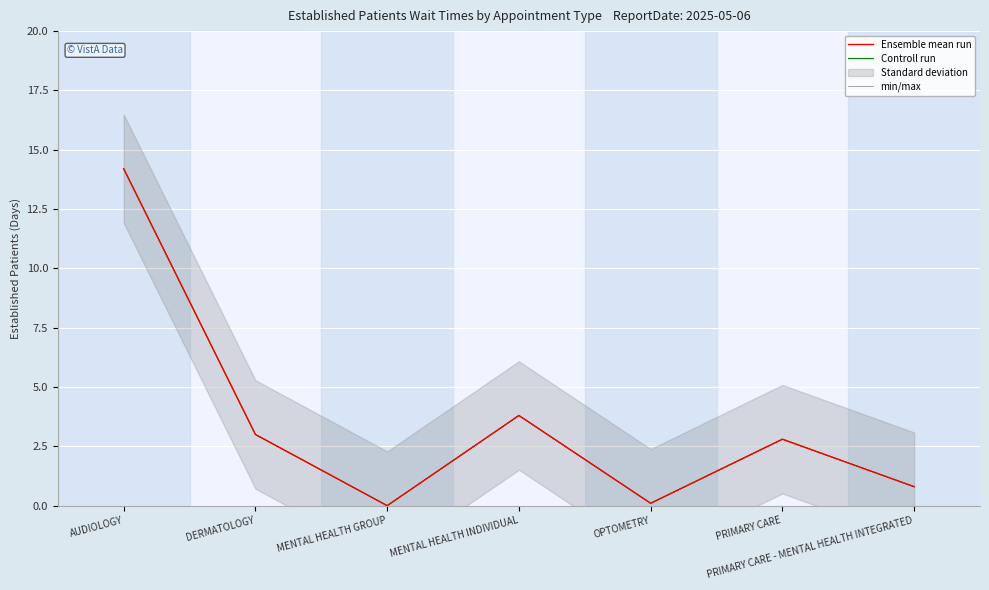

True or false: Ensemble mean run has a value of 1.8 at PRIMARY CARE.

False